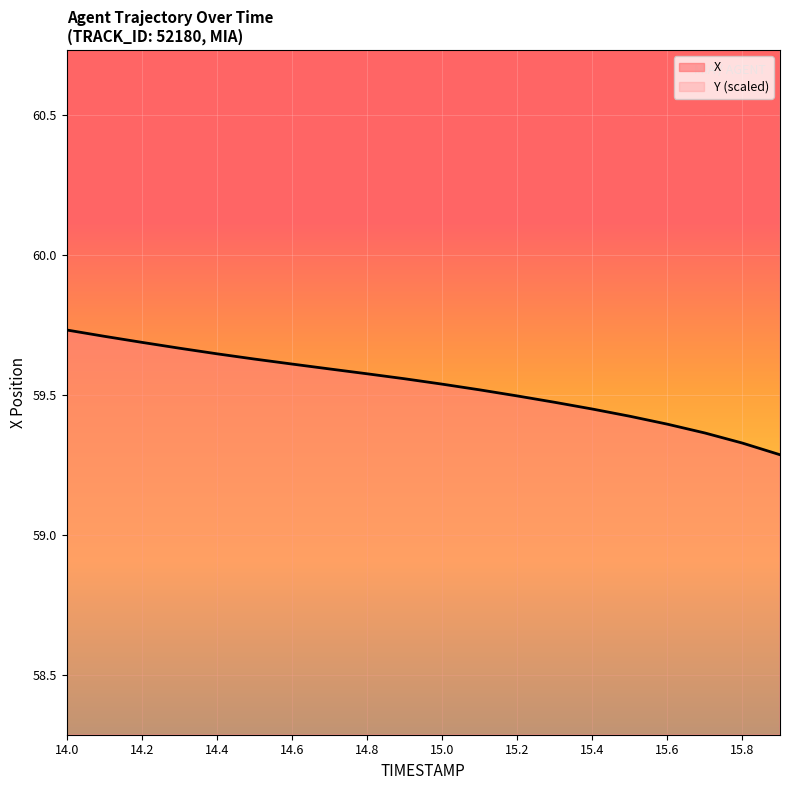

What is the smallest value displayed?

59.3